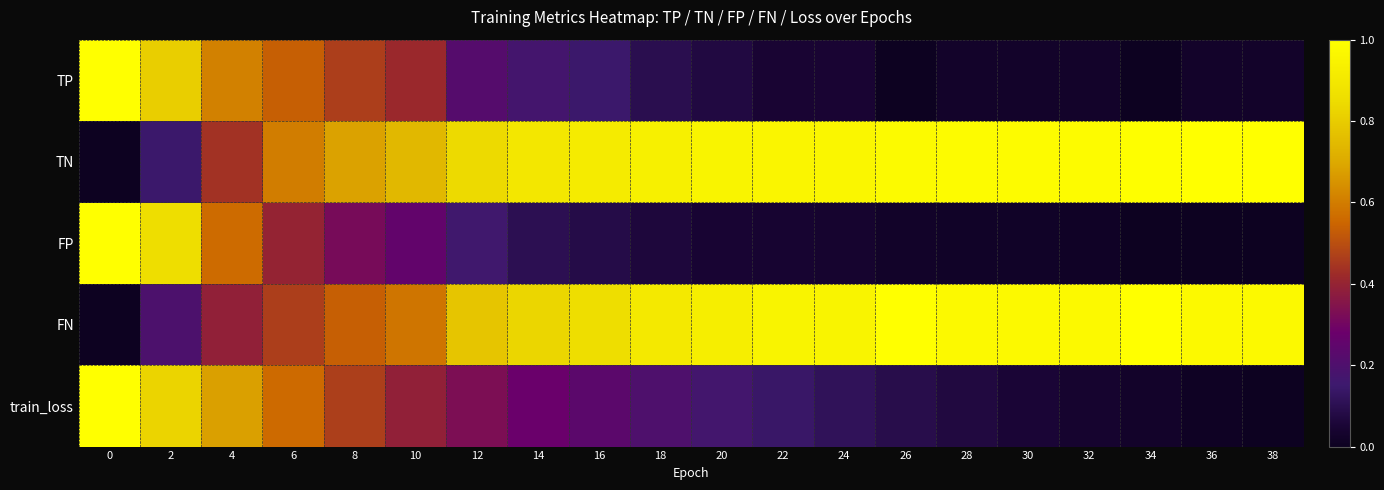

Reading left to right, what are all the values shown in this chart?

TP: 0=1.0	2=0.8	4=0.6	6=0.5	8=0.5	10=0.4	12=0.2	14=0.2	16=0.1	18=0.1	20=0.1	22=0.0	24=0.0	26=0.0	28=0.0	30=0.0	32=0.0	34=0.0	36=0.0	38=0.0
TN: 0=0.0	2=0.1	4=0.4	6=0.6	8=0.7	10=0.7	12=0.8	14=0.9	16=0.9	18=0.9	20=1.0	22=1.0	24=1.0	26=1.0	28=1.0	30=1.0	32=1.0	34=1.0	36=1.0	38=1.0
FP: 0=1.0	2=0.9	4=0.6	6=0.4	8=0.3	10=0.3	12=0.2	14=0.1	16=0.1	18=0.1	20=0.0	22=0.0	24=0.0	26=0.0	28=0.0	30=0.0	32=0.0	34=0.0	36=0.0	38=0.0
FN: 0=0.0	2=0.2	4=0.4	6=0.5	8=0.5	10=0.6	12=0.8	14=0.8	16=0.9	18=0.9	20=0.9	22=1.0	24=1.0	26=1.0	28=1.0	30=1.0	32=1.0	34=1.0	36=1.0	38=1.0
train_loss: 0=1.0	2=0.8	4=0.7	6=0.6	8=0.5	10=0.4	12=0.3	14=0.3	16=0.2	18=0.2	20=0.2	22=0.1	24=0.1	26=0.1	28=0.1	30=0.1	32=0.0	34=0.0	36=0.0	38=0.0